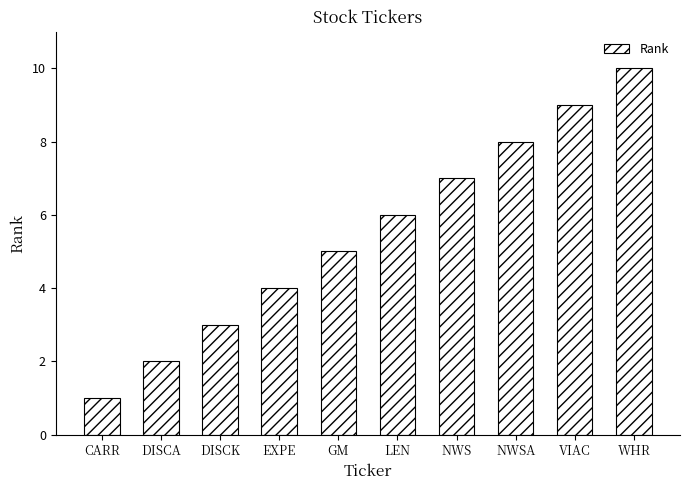

Which category has the highest value across all series?

WHR